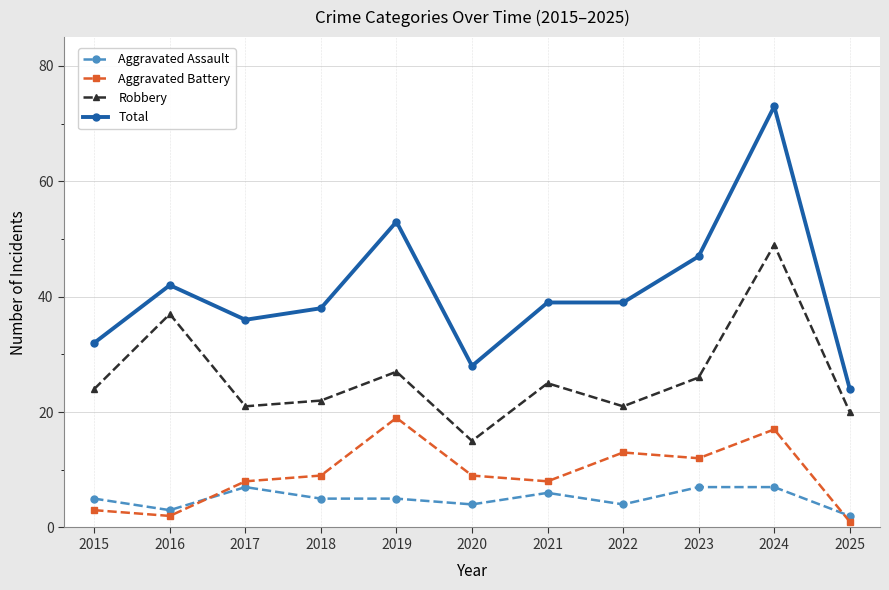

Reading left to right, extract all data points from this chart.

Aggravated Assault: 2015=5	2016=3	2017=7	2018=5	2019=5	2020=4	2021=6	2022=4	2023=7	2024=7	2025=2
Aggravated Battery: 2015=3	2016=2	2017=8	2018=9	2019=19	2020=9	2021=8	2022=13	2023=12	2024=17	2025=1
Robbery: 2015=24	2016=37	2017=21	2018=22	2019=27	2020=15	2021=25	2022=21	2023=26	2024=49	2025=20
Total: 2015=32	2016=42	2017=36	2018=38	2019=53	2020=28	2021=39	2022=39	2023=47	2024=73	2025=24